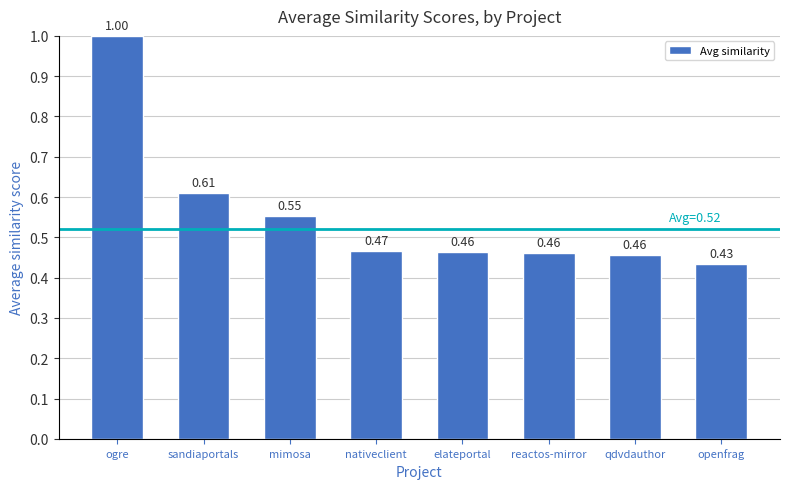

What is the sum of all values?

4.4